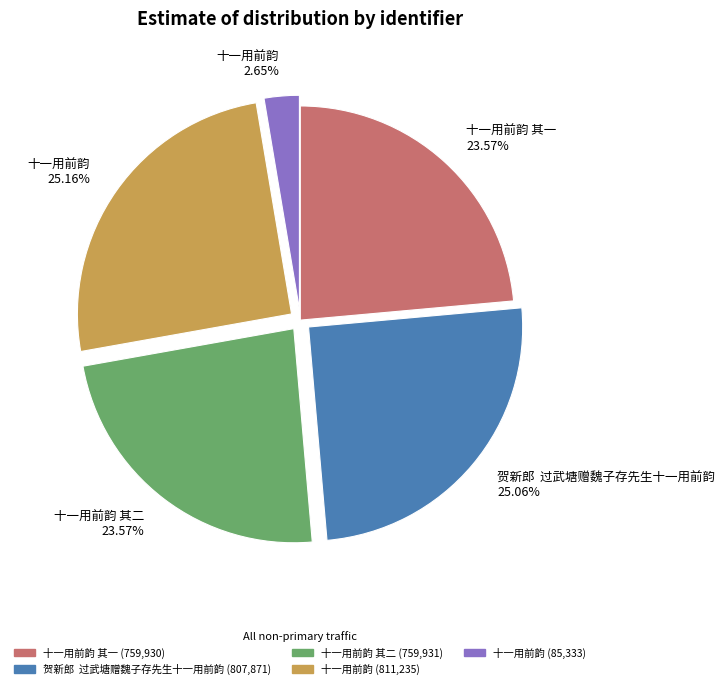

Which slice is the smallest?

十一用前韵 2.65%